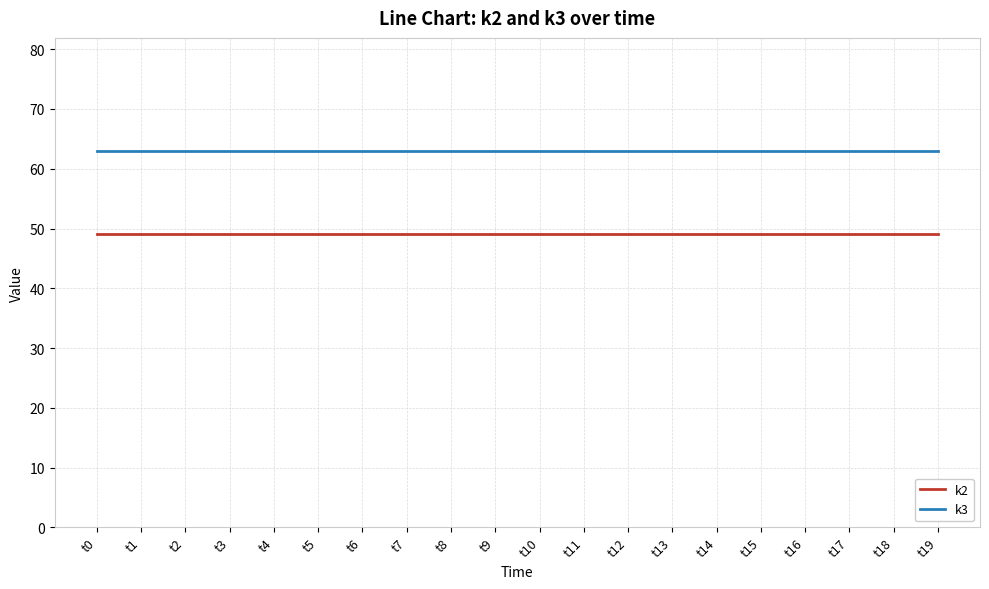

Reading left to right, list all the values displayed in this chart.

k2: t0=49	t1=49	t2=49	t3=49	t4=49	t5=49	t6=49	t7=49	t8=49	t9=49	t10=49	t11=49	t12=49	t13=49	t14=49	t15=49	t16=49	t17=49	t18=49	t19=49
k3: t0=63	t1=63	t2=63	t3=63	t4=63	t5=63	t6=63	t7=63	t8=63	t9=63	t10=63	t11=63	t12=63	t13=63	t14=63	t15=63	t16=63	t17=63	t18=63	t19=63